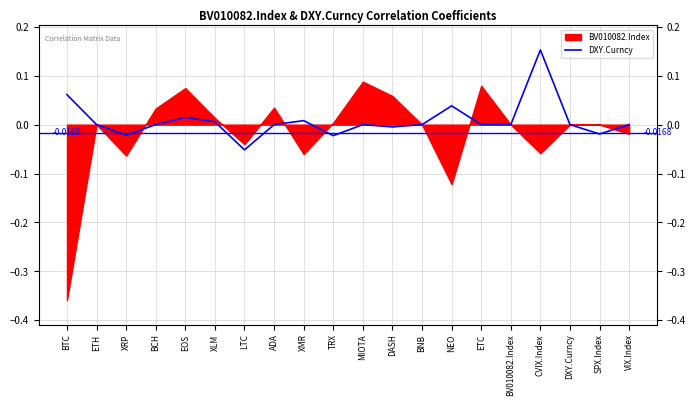

Reading left to right, transcribe all the data shown in this chart.

0.1	0.0	-0.0	0.0	0.0	0.0	-0.1	0.0	0.0	-0.0	0.0	-0.0	0.0	0.0	0.0	0.0	0.2	0.0	-0.0	0.0